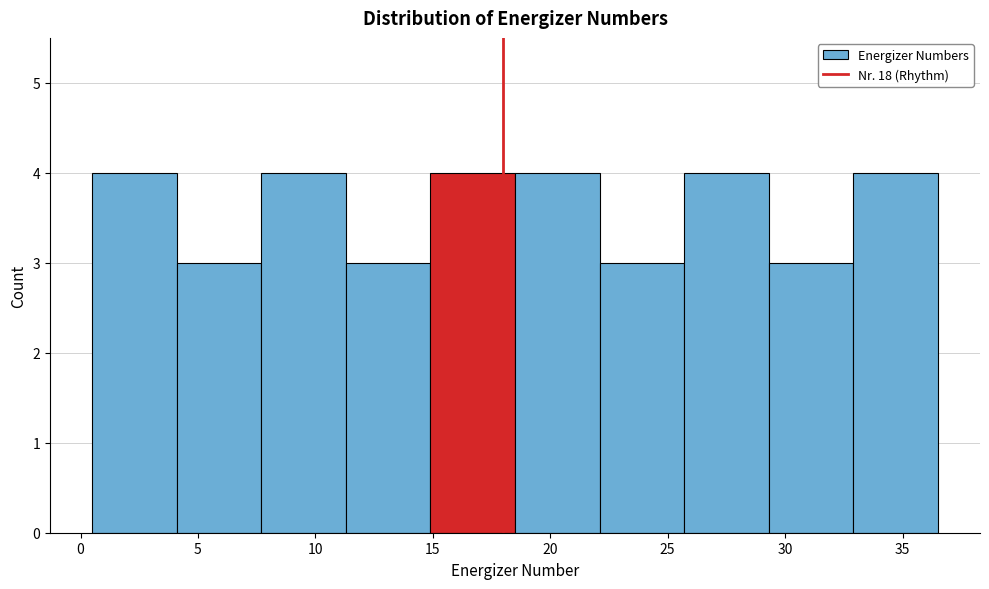

Reading left to right, list every bar in this chart as the range it spans on the x-axis followed by its height. Neither the bar edges nor the heights are printed on the chart, so give them approximately, as read against the axes.

0.5 to 4.1: 4
4.1 to 7.7: 3
7.7 to 11.3: 4
11.3 to 14.9: 3
14.9 to 18.5: 4
18.5 to 22.1: 4
22.1 to 25.7: 3
25.7 to 29.3: 4
29.3 to 32.9: 3
32.9 to 36.5: 4